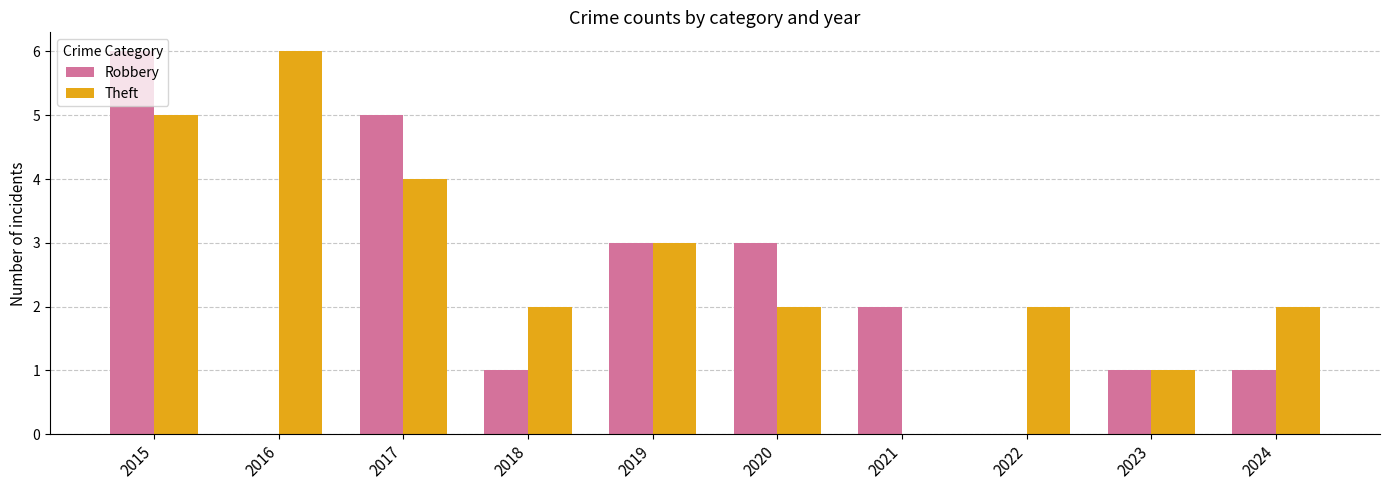

Count the number of categories in the chart.

10